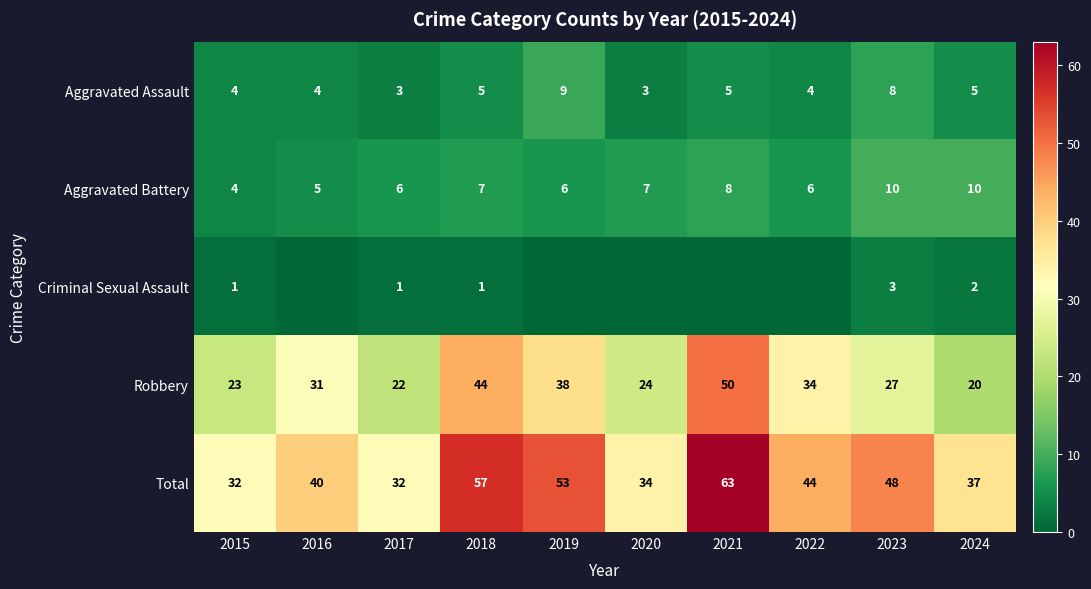

What is the sum of the Total values at 2015 and 2020?

66